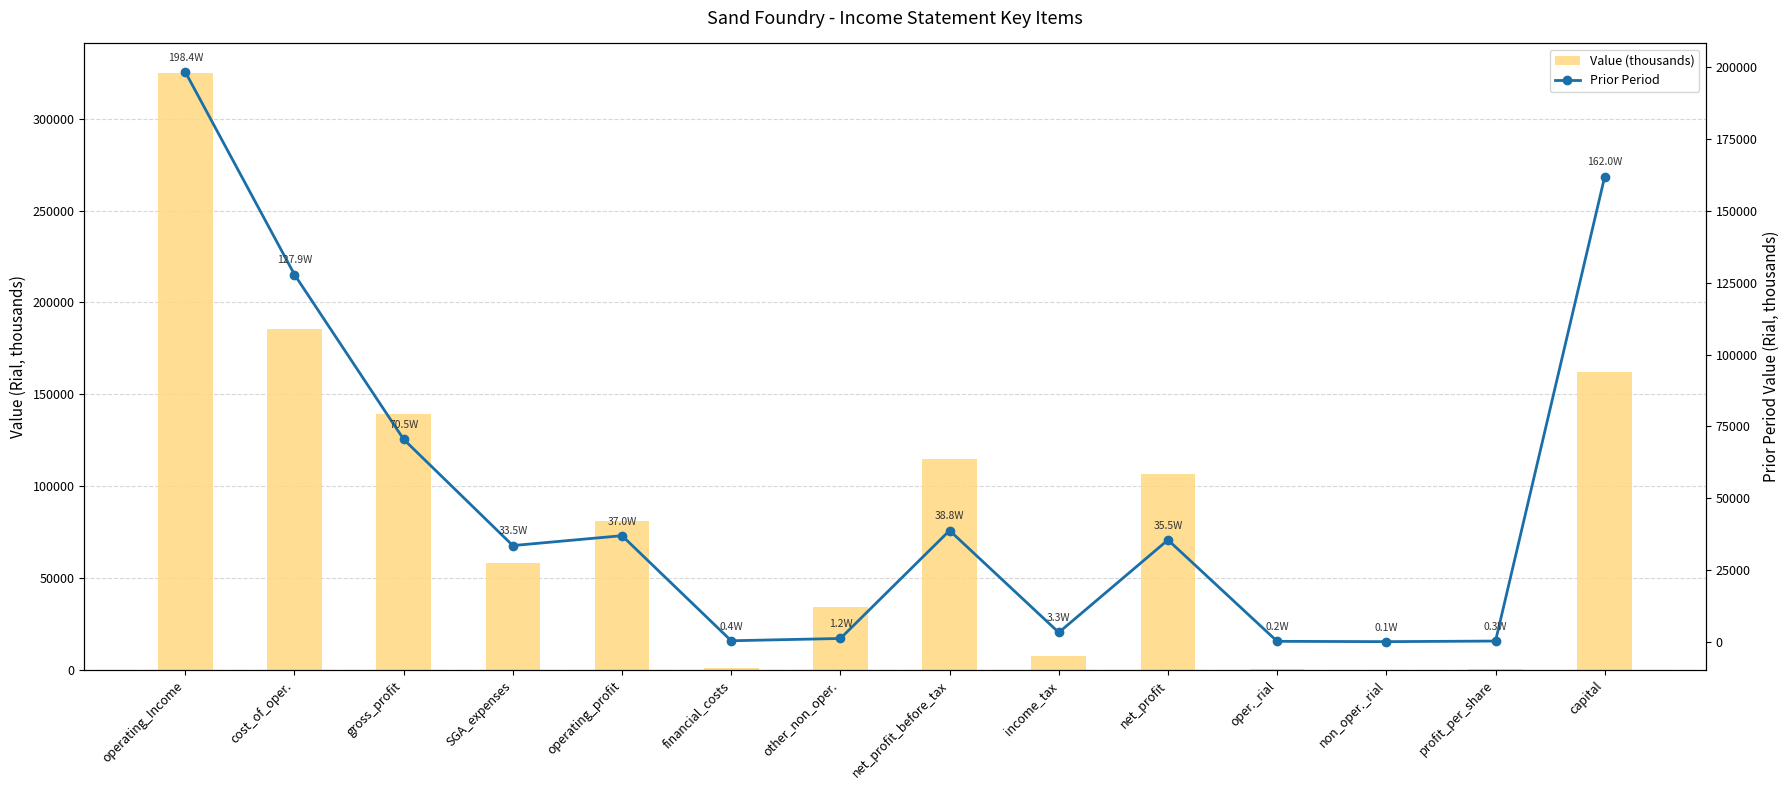

Between gross_profit and capital, which series saw the biggest shift?

Prior Period